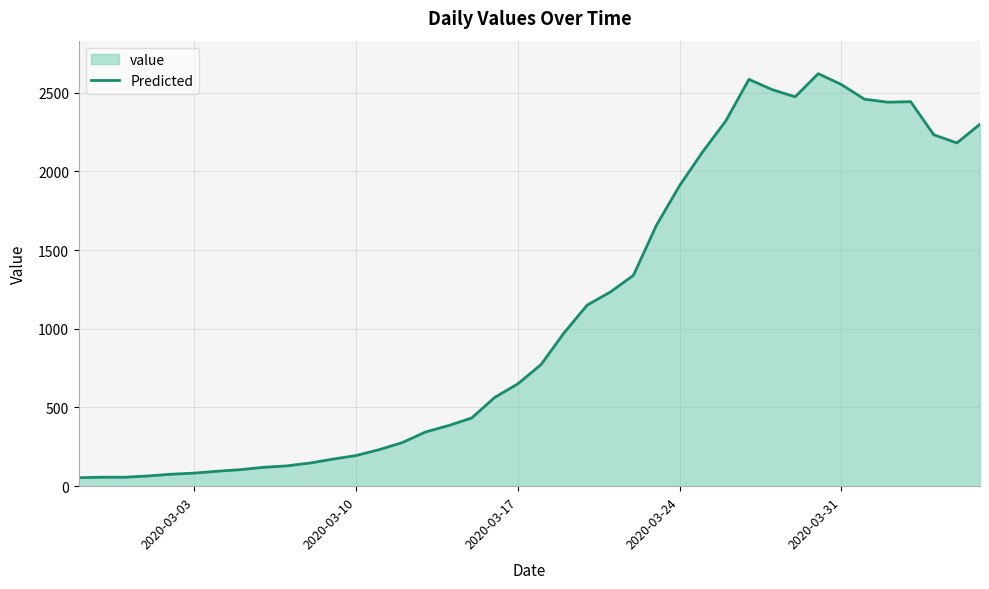

What is the value of the 33rd point from the left?

2620